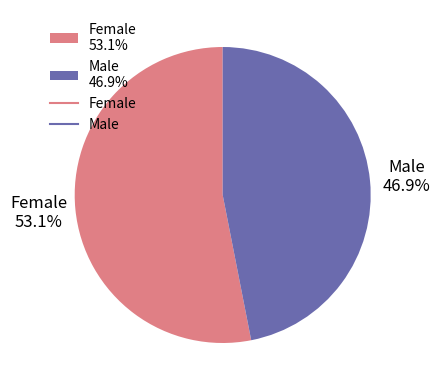

Which slice is the smallest?

Male 46.9%